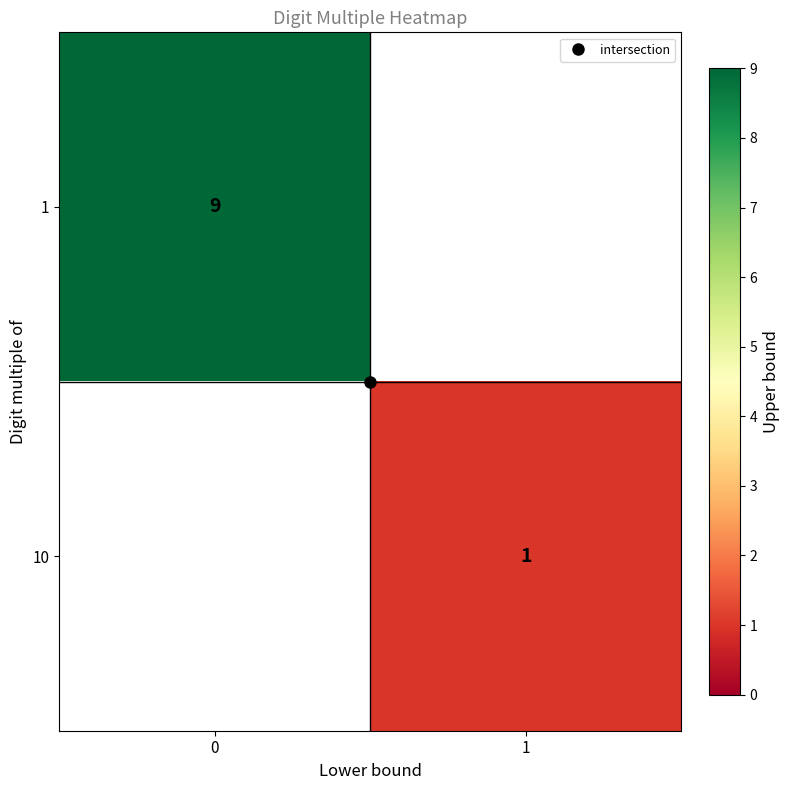

List the series in order of their peak value, highest first.

1, 10